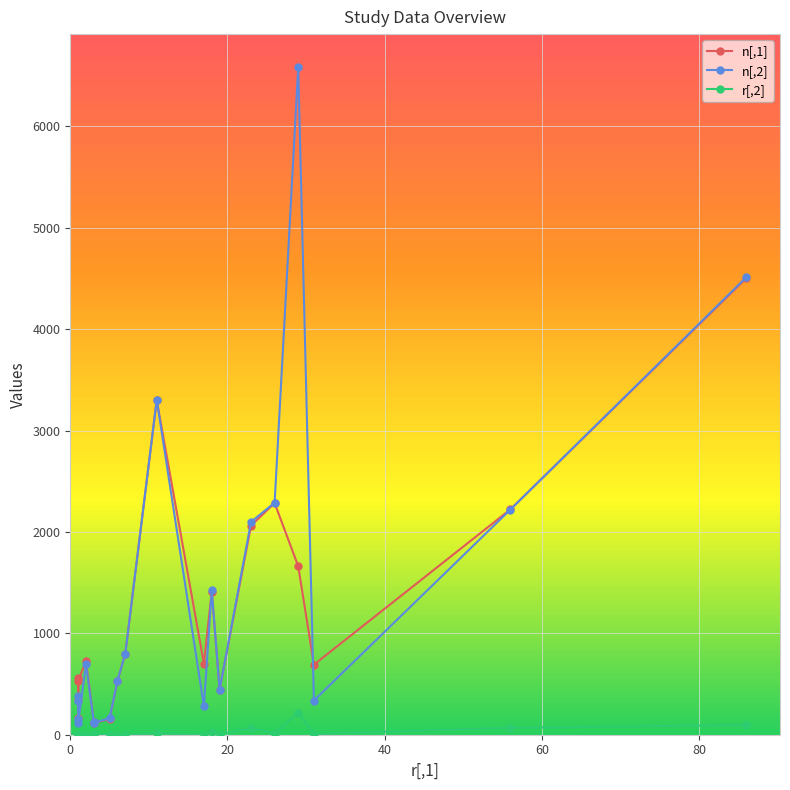

True or false: r[,2] and n[,2] cross at least once.

False